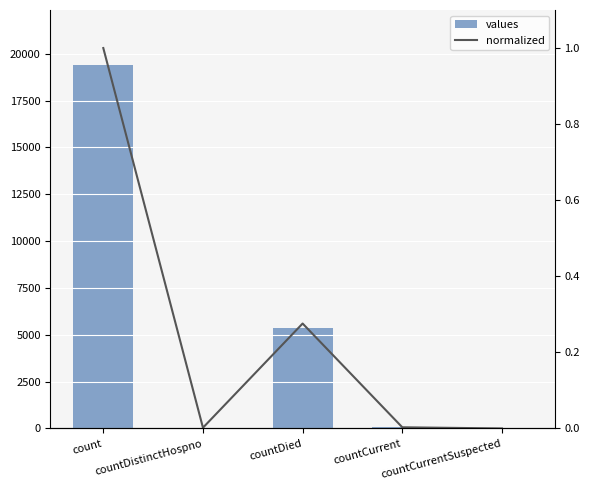

What are all the series names shown in the legend?

values, normalized